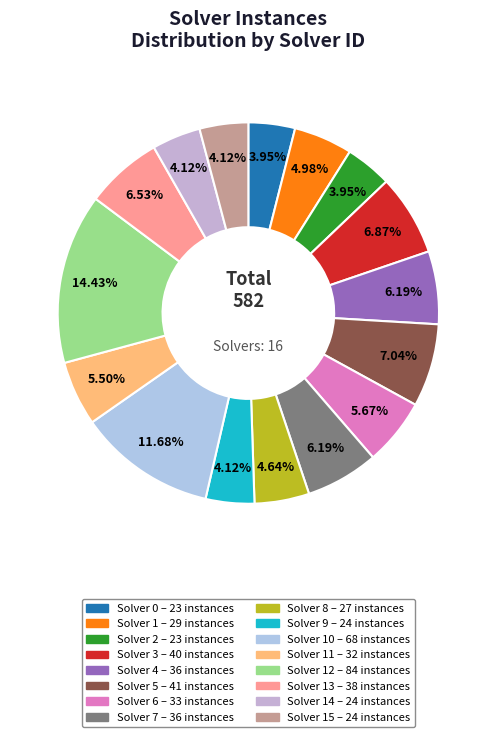

Count the number of slices in the pie.

16